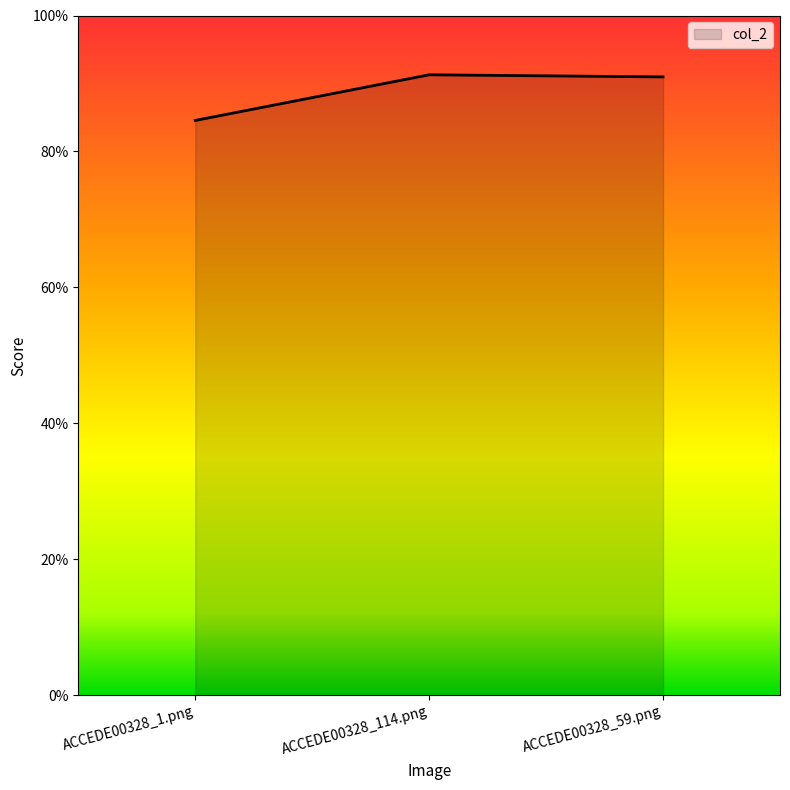

Is this an area chart (filled region under the line)?

Yes